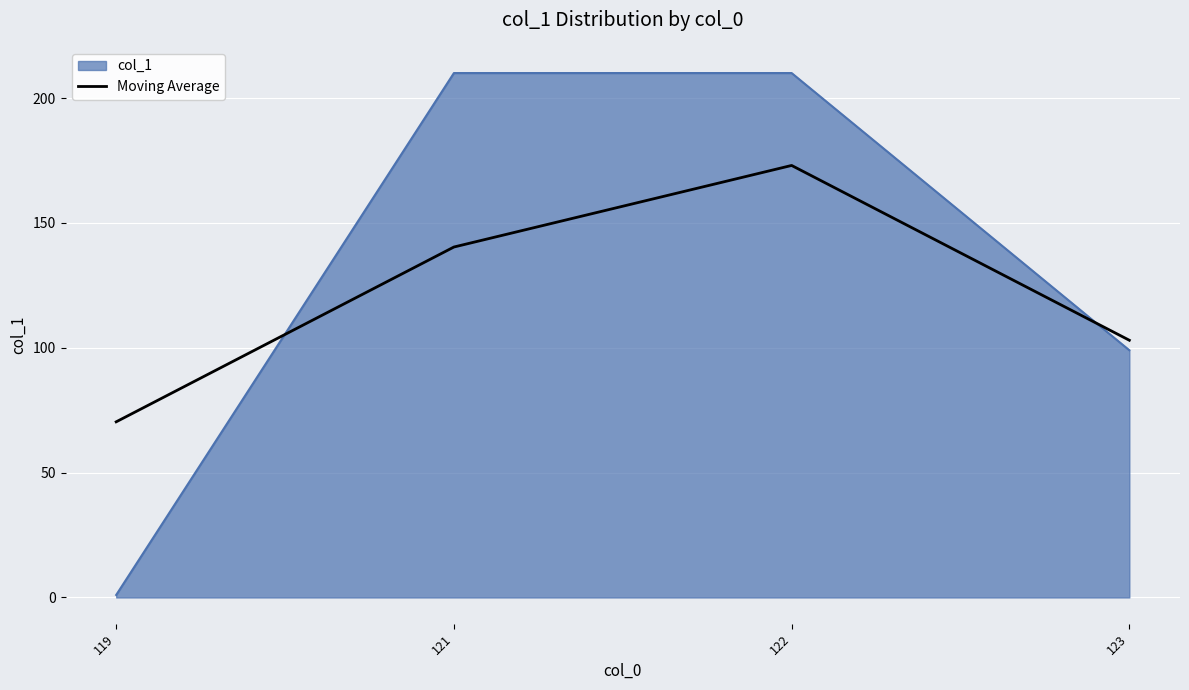

Rank the categories by Moving Average value from lowest to highest.

119, 123, 121, 122